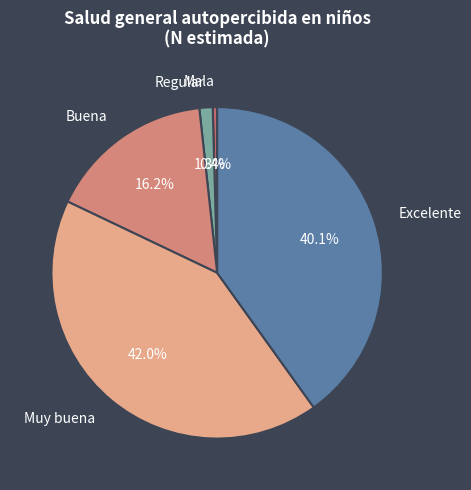

What percentage is NOT represented by Buena?

83.8%